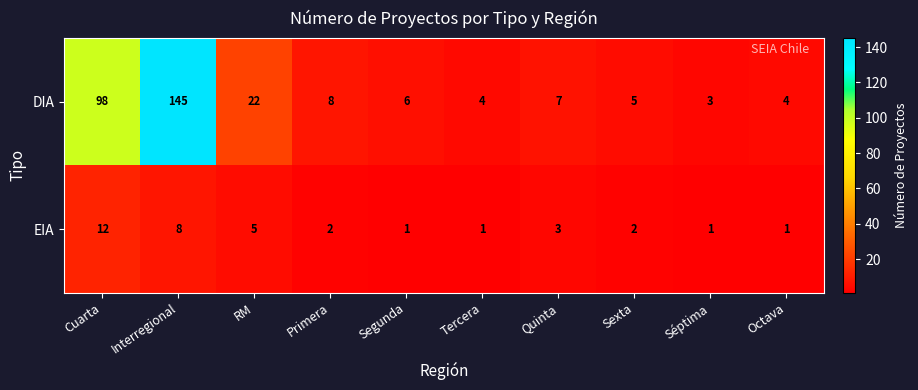

Rank the series by their average value, from highest to lowest.

DIA, EIA